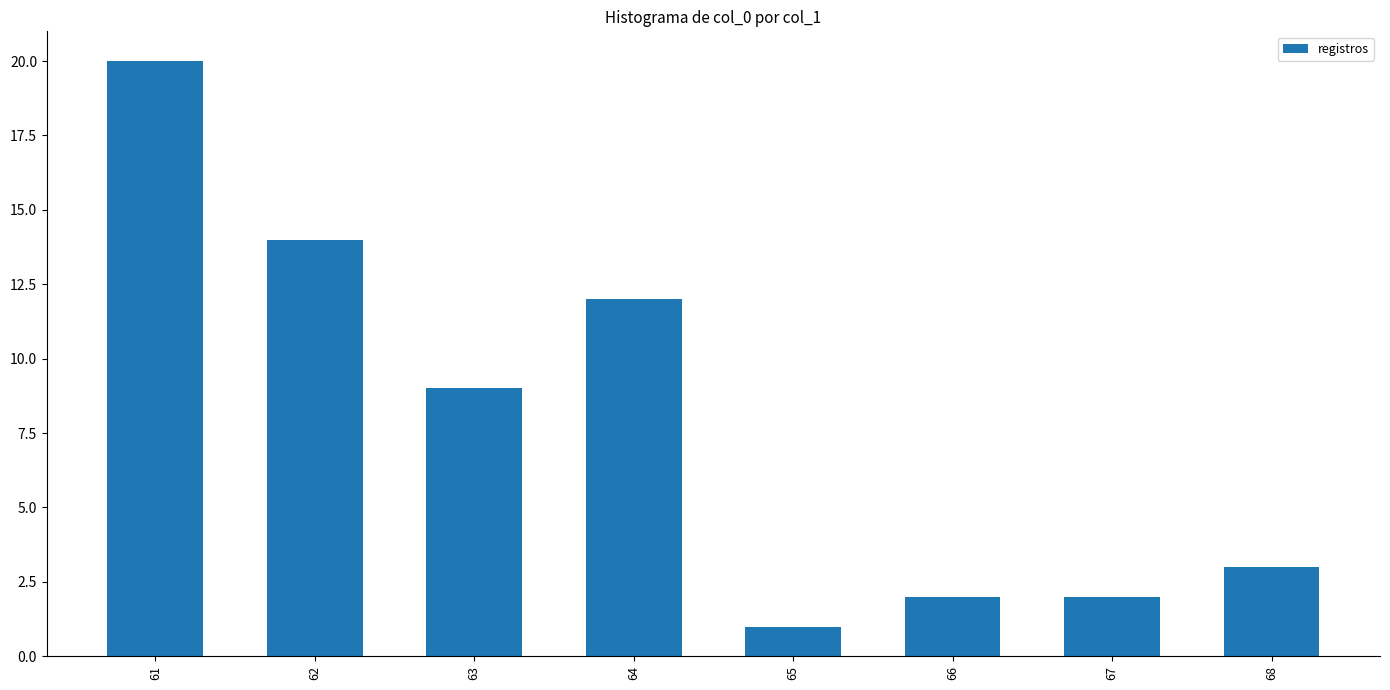

Is it true that the value at 63 is 9?

True